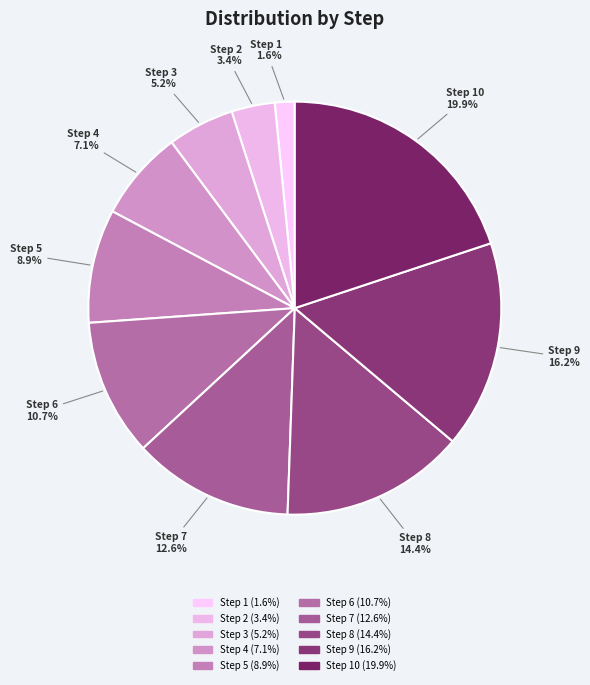

Is Step 4 the majority of the pie?

No